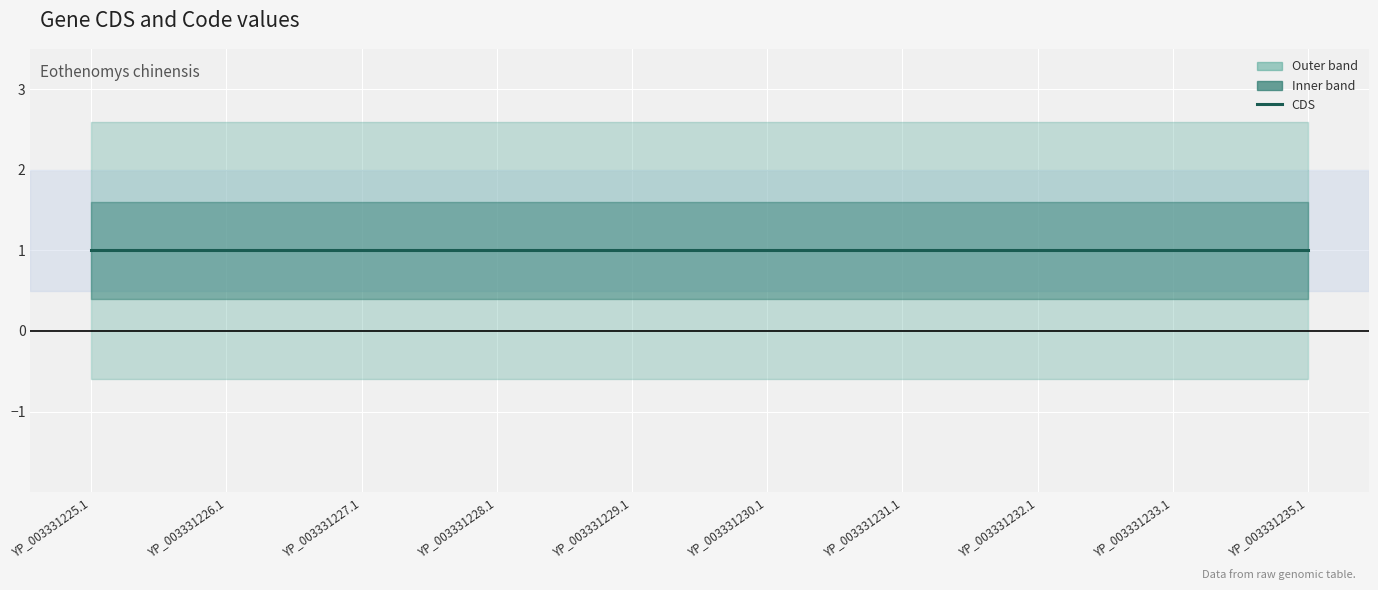

What is the sum of all Code values?

20